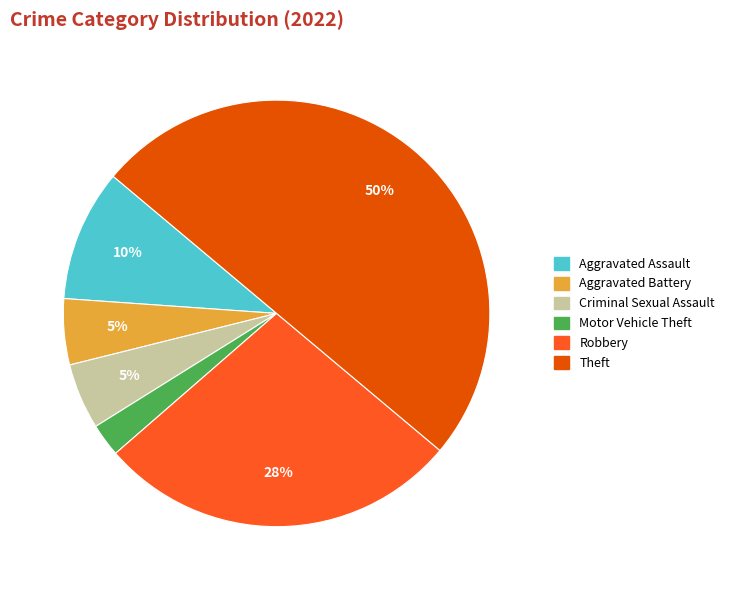

To the nearest percent, what is the average slice percentage?

17%